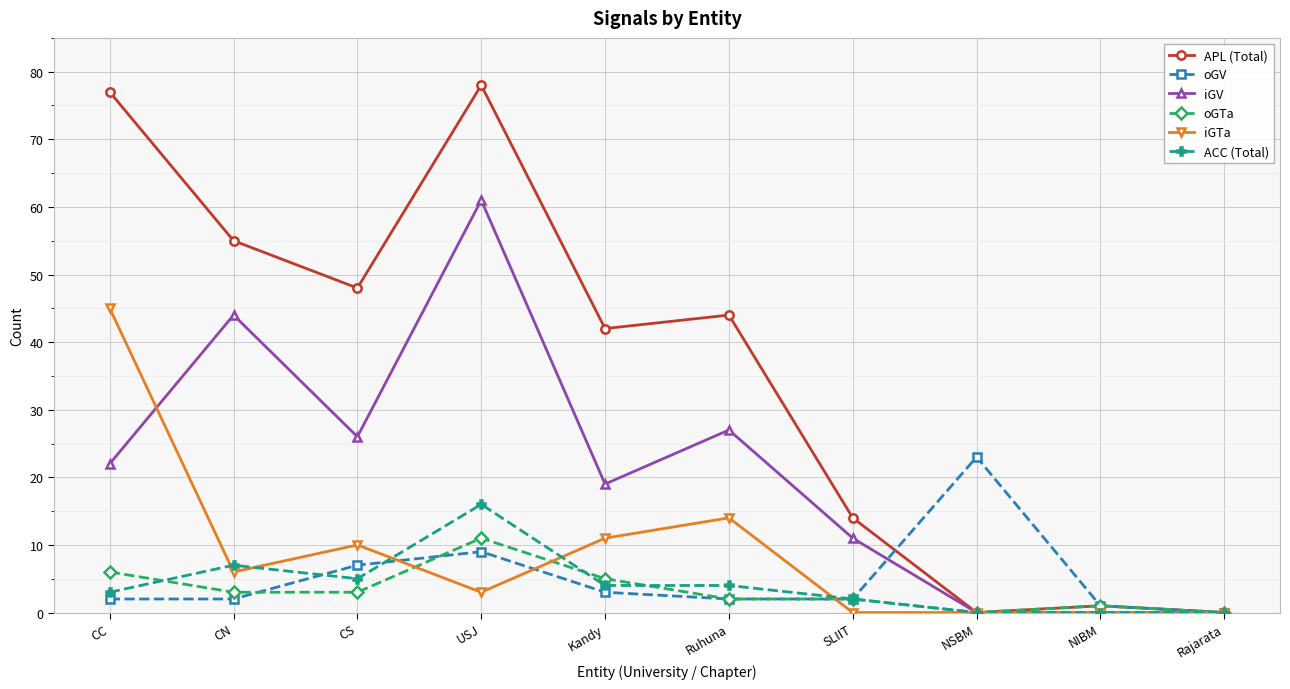

At how many categories does at least one series exceed 36?

6